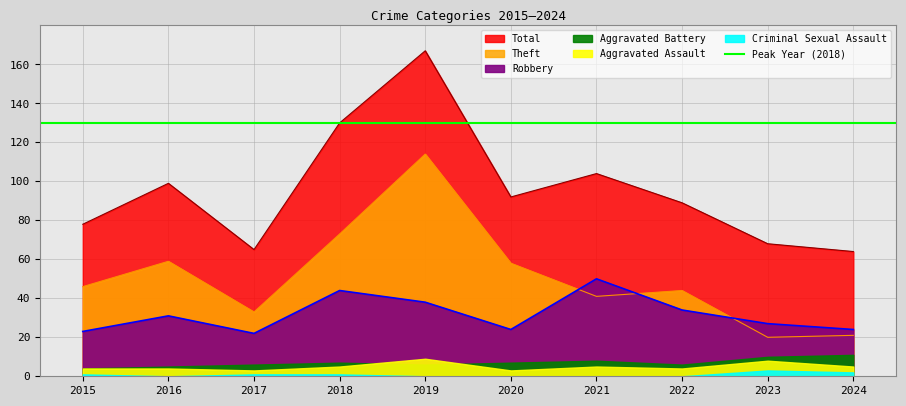

True or false: Total and Robbery intersect in this chart.

False